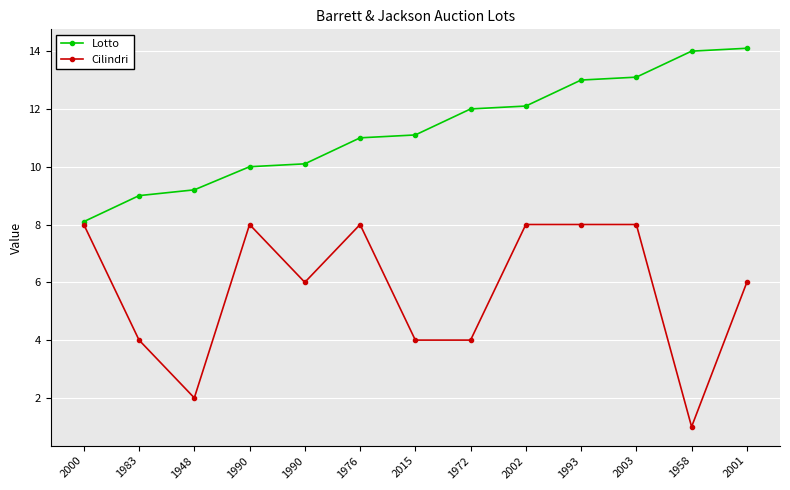

Is the value of Lotto at 1958 greater than the value of Cilindri at 2003?

Yes